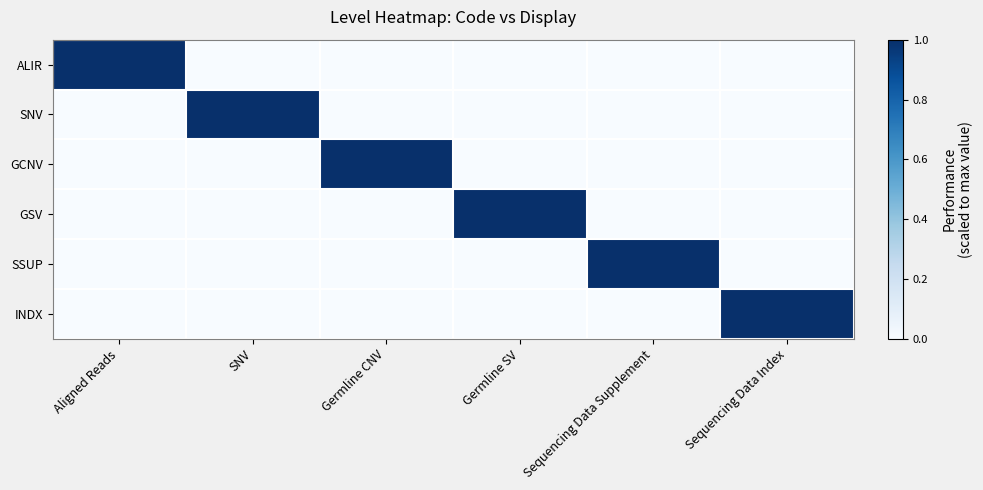

What is the spread (max minus min) of values at SNV?

1